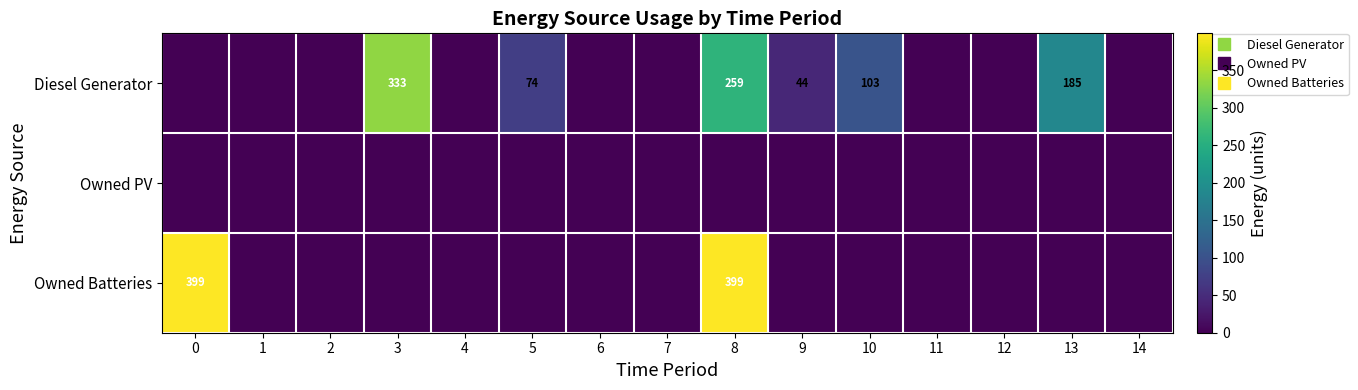

The Diesel Generator series shows 211 at 4. True or false?

False